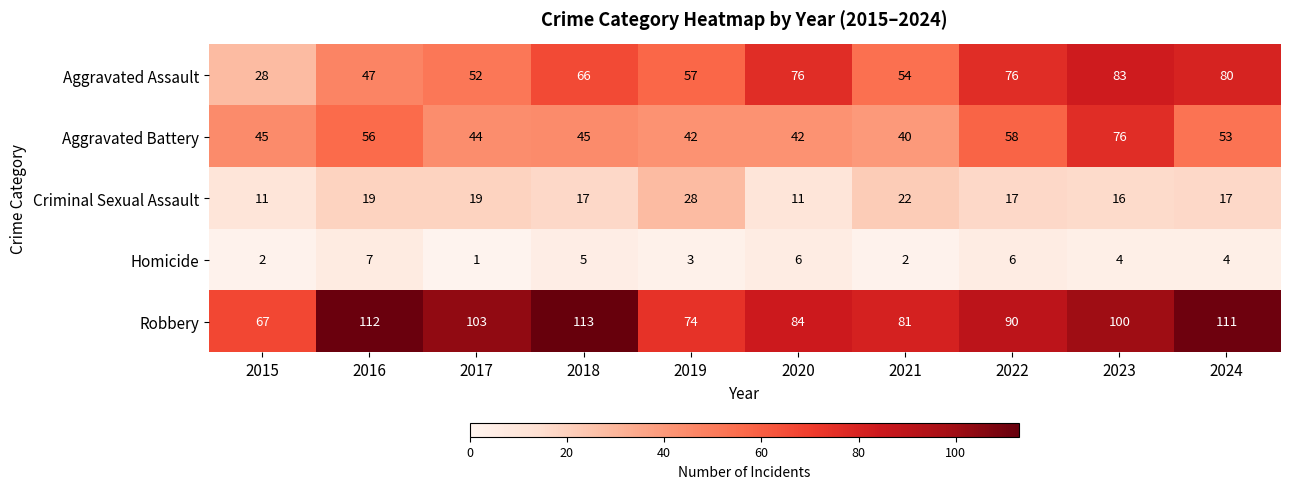

True or false: Homicide has a value of 6 at 2022.

True